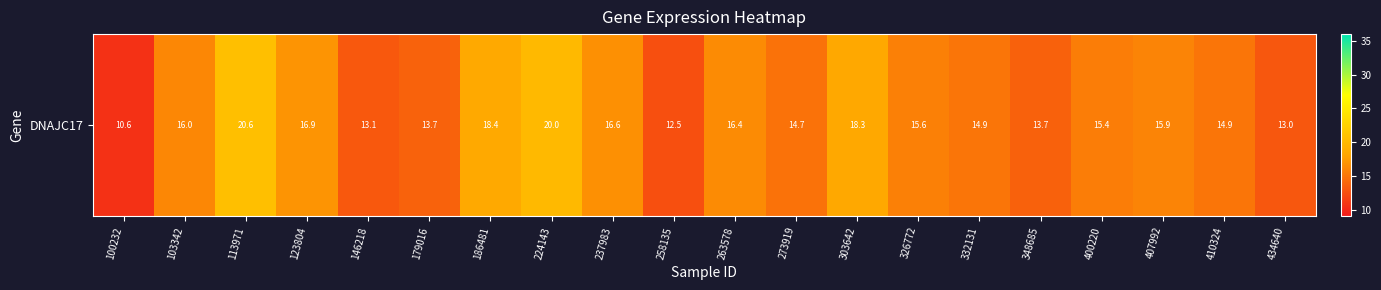

List the labels in order of value, smallest first.

100232, 258135, 434640, 146218, 348685, 179016, 273919, 410324, 332131, 400220, 326772, 407992, 103342, 263578, 237983, 123804, 303642, 186481, 224143, 113971